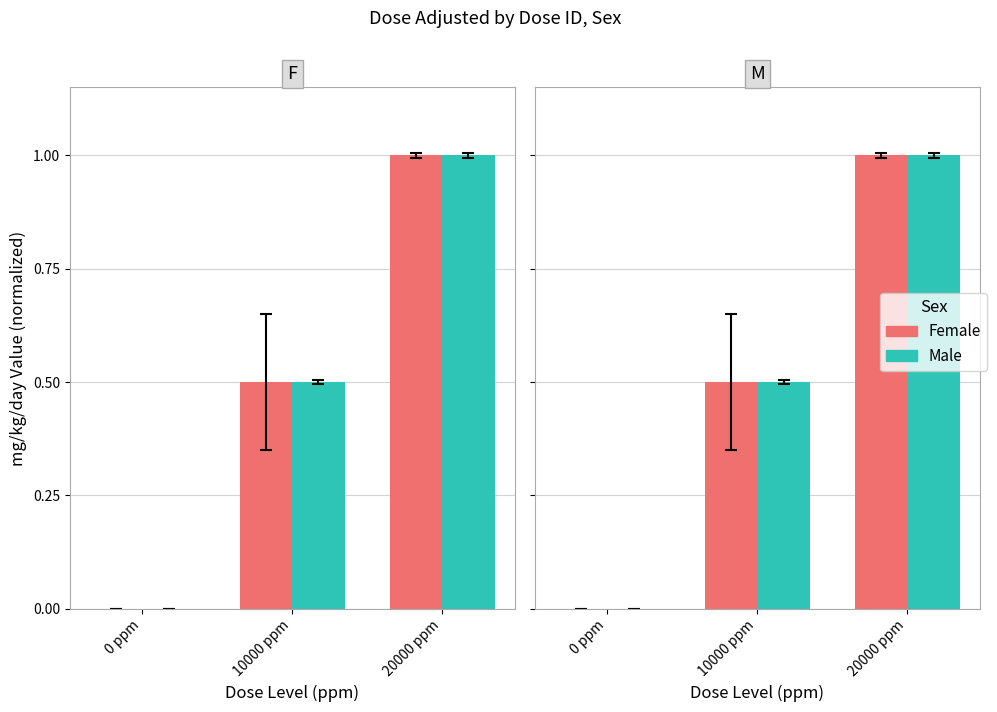

Reading left to right, extract all data points from this chart.

Female (F): 0.0	0.5	1.0
Male (M): 0.0	0.5	1.0